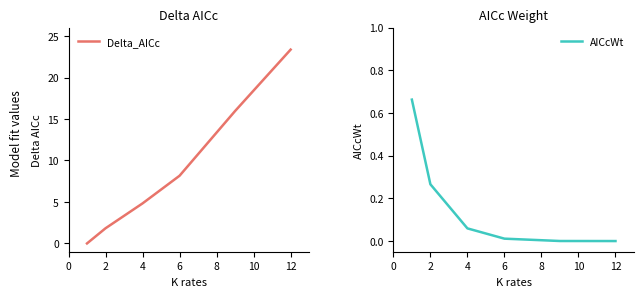

What is the difference between the second highest and minimum values in the AICcWt series?

0.3